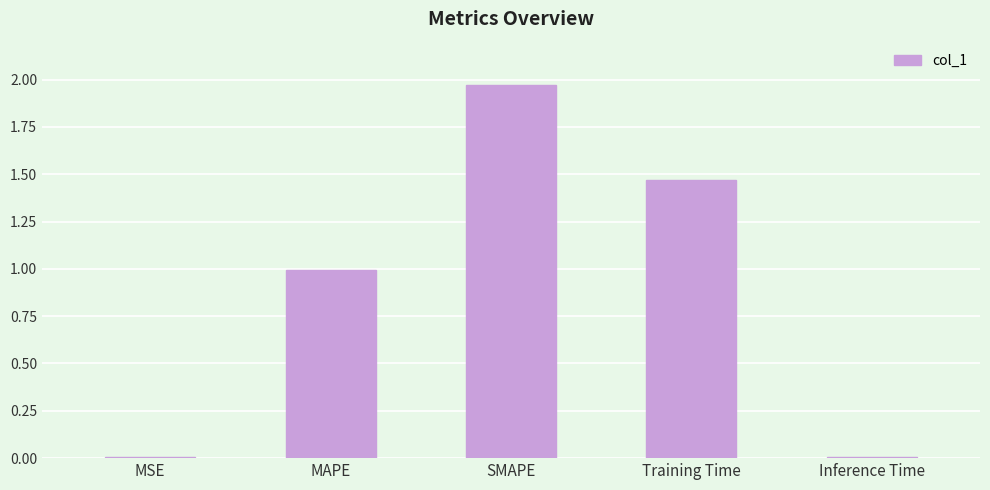

What is the sum of the values at Training Time and SMAPE?

3.4